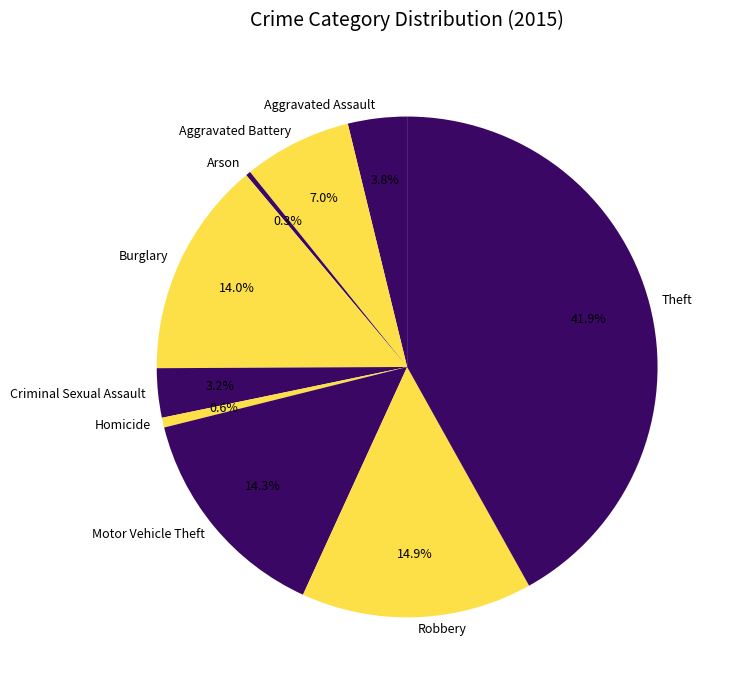

Count the number of slices in the pie.

9